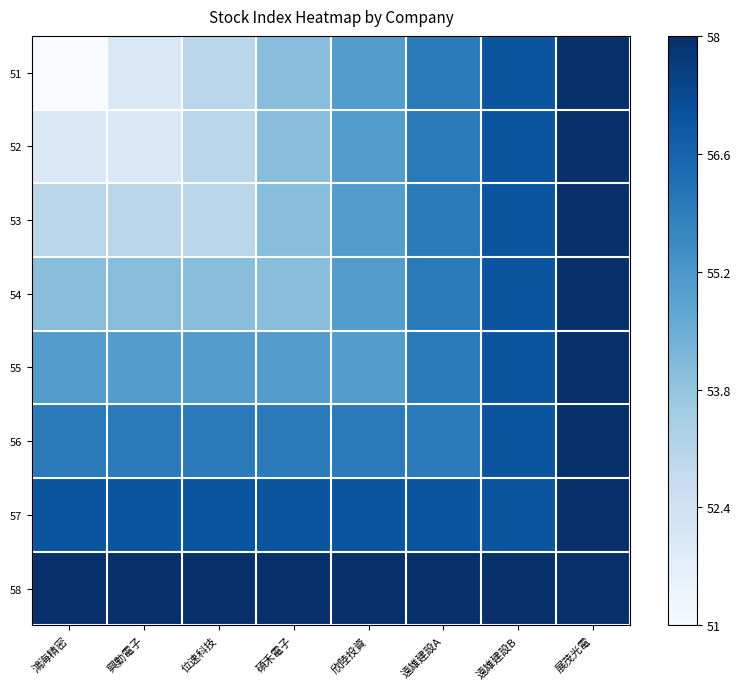

What is the total value across all series at 鴻海精密?

4.0